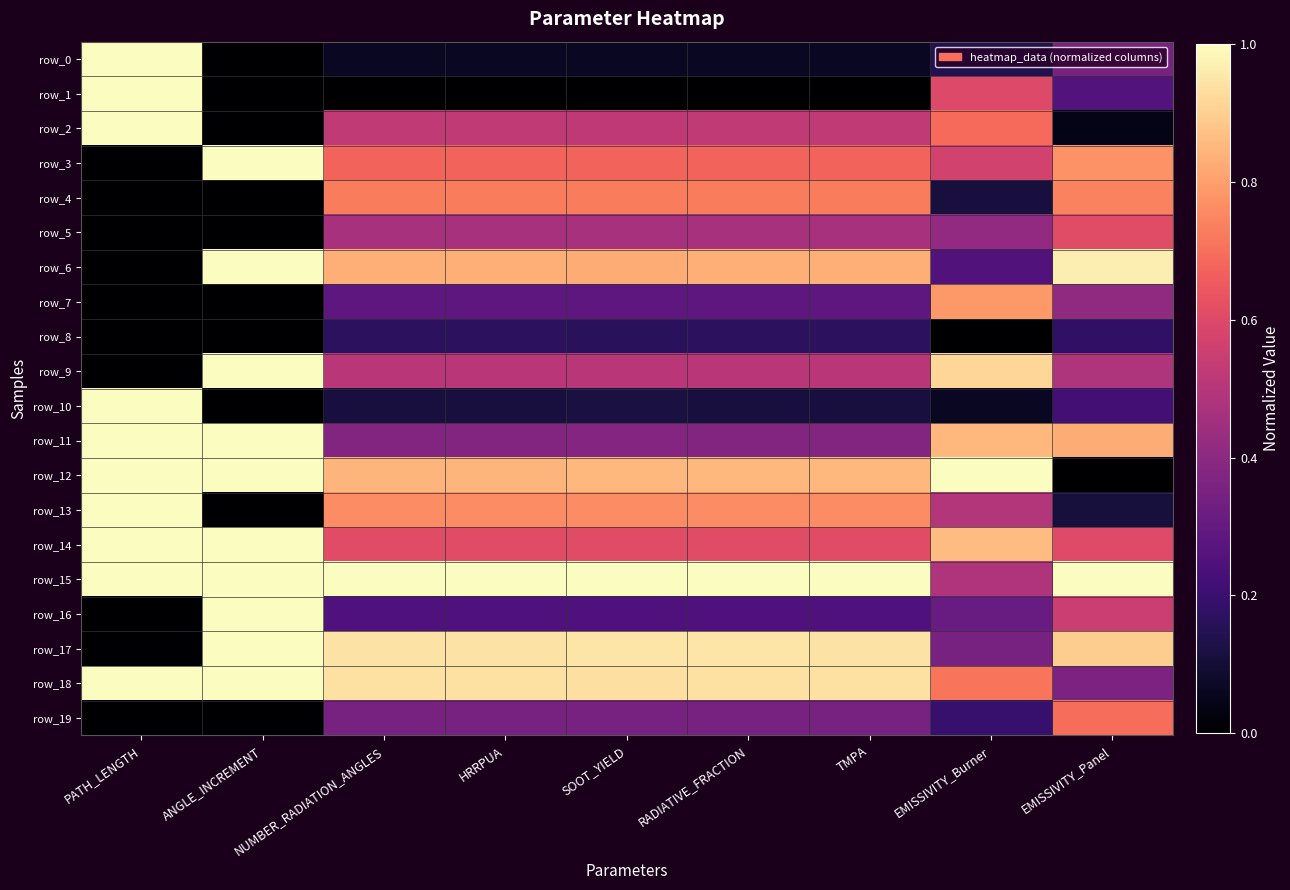

Reading left to right, extract all data points from this chart.

row_0: 1.0	0.0	0.1	0.1	0.1	0.1	0.1	0.1	0.3
row_1: 1.0	0.0	0.0	0.0	0.0	0.0	0.0	0.6	0.3
row_2: 1.0	0.0	0.5	0.5	0.5	0.5	0.5	0.7	0.0
row_3: 0.0	1.0	0.7	0.7	0.7	0.7	0.7	0.6	0.8
row_4: 0.0	0.0	0.7	0.7	0.7	0.7	0.7	0.1	0.7
row_5: 0.0	0.0	0.5	0.5	0.5	0.5	0.5	0.4	0.6
row_6: 0.0	1.0	0.8	0.8	0.8	0.8	0.8	0.3	1.0
row_7: 0.0	0.0	0.3	0.3	0.3	0.3	0.3	0.8	0.4
row_8: 0.0	0.0	0.2	0.2	0.2	0.2	0.2	0.0	0.2
row_9: 0.0	1.0	0.5	0.5	0.5	0.5	0.5	0.9	0.5
row_10: 1.0	0.0	0.1	0.1	0.1	0.1	0.1	0.1	0.2
row_11: 1.0	1.0	0.4	0.4	0.4	0.4	0.4	0.8	0.8
row_12: 1.0	1.0	0.8	0.8	0.8	0.8	0.8	1.0	0.0
row_13: 1.0	0.0	0.8	0.8	0.8	0.8	0.8	0.5	0.1
row_14: 1.0	1.0	0.6	0.6	0.6	0.6	0.6	0.9	0.6
row_15: 1.0	1.0	1.0	1.0	1.0	1.0	1.0	0.5	1.0
row_16: 0.0	1.0	0.2	0.2	0.2	0.2	0.2	0.3	0.6
row_17: 0.0	1.0	0.9	0.9	0.9	0.9	0.9	0.4	0.9
row_18: 1.0	1.0	0.9	0.9	0.9	0.9	0.9	0.7	0.4
row_19: 0.0	0.0	0.4	0.4	0.3	0.4	0.4	0.2	0.7